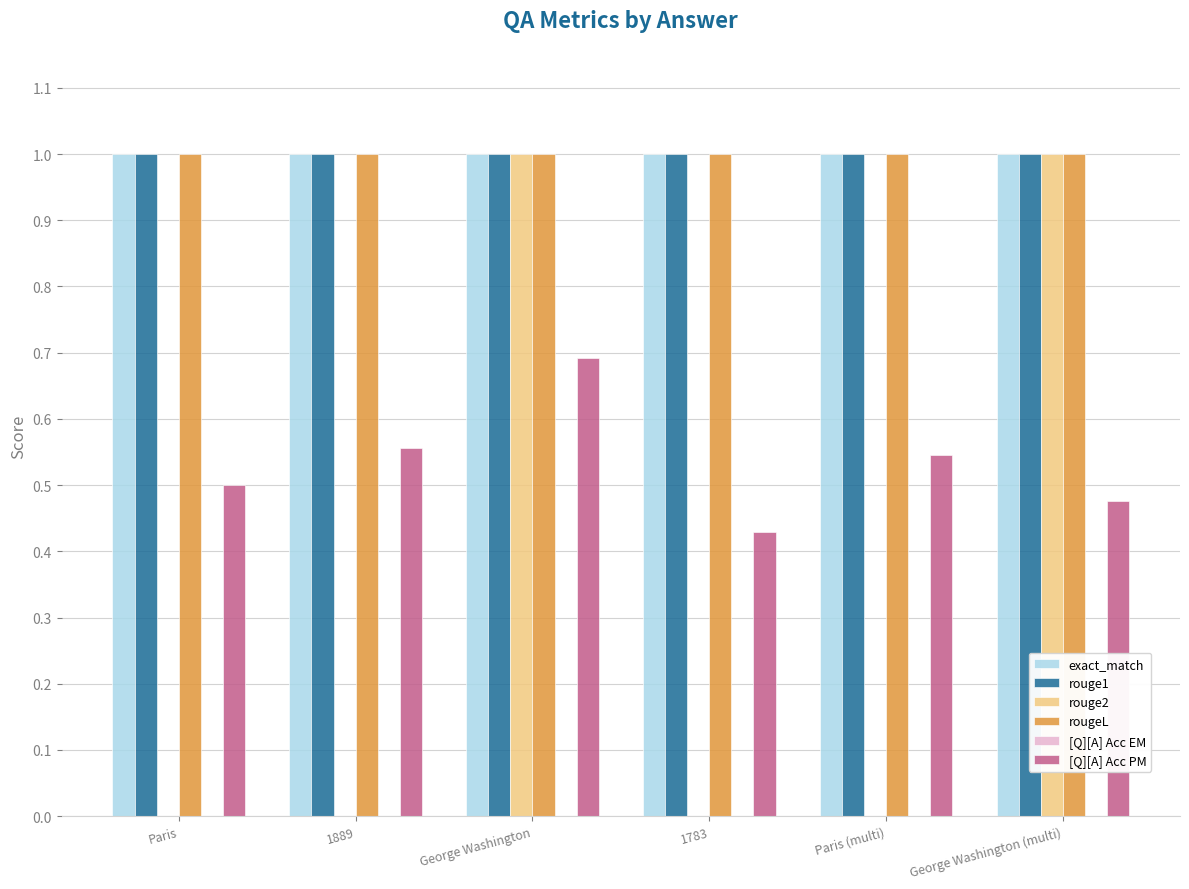

What is the total value across all series at 1783?

3.4